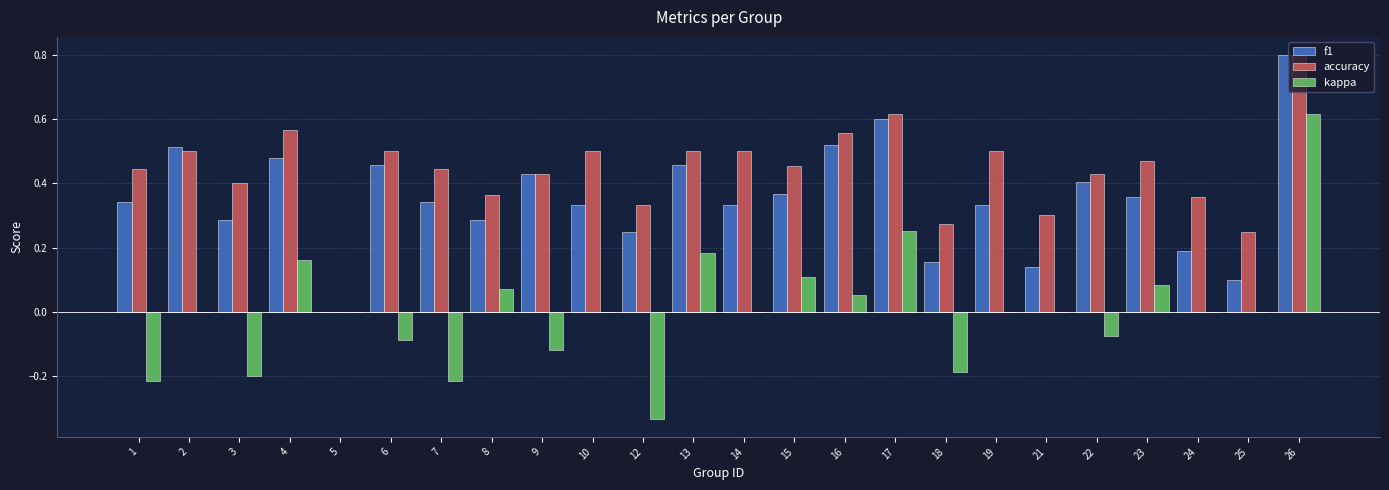

Between 3 and 10, which series saw the biggest shift?

kappa